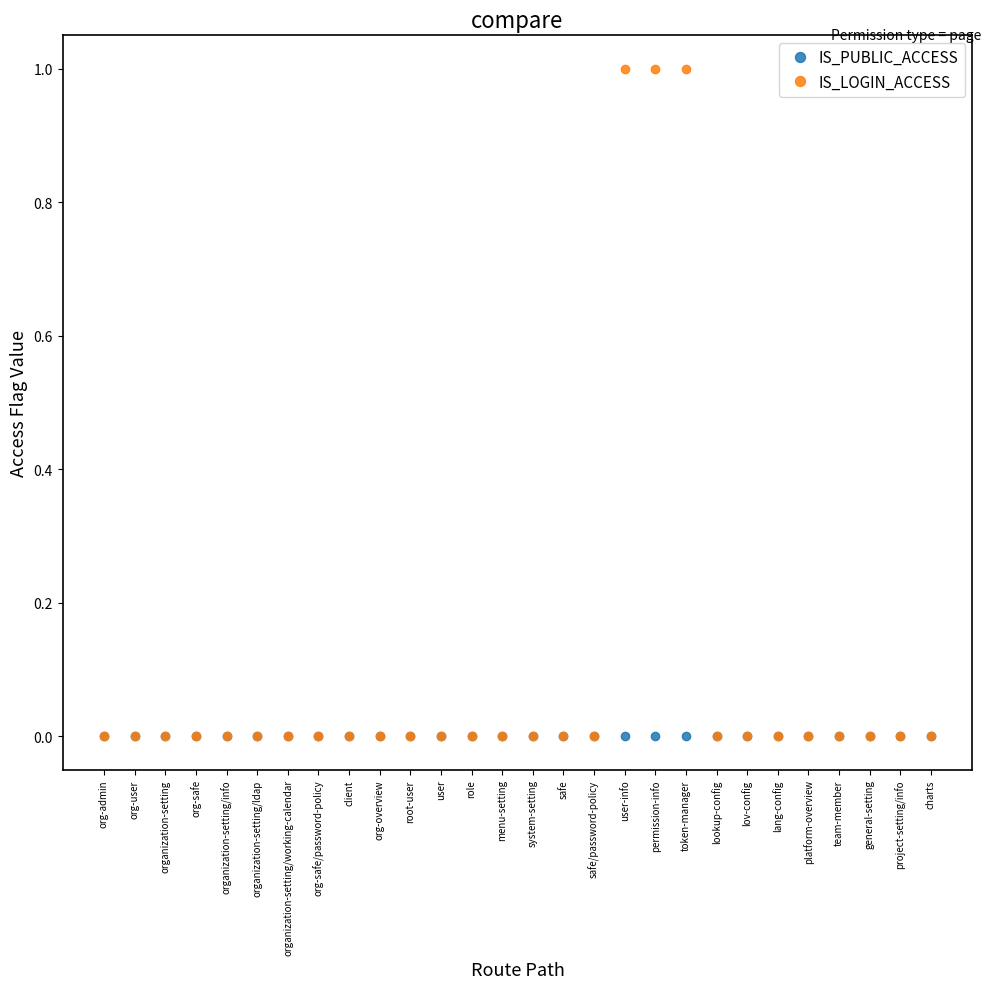

Which series has the largest range (max minus min)?

IS_LOGIN_ACCESS